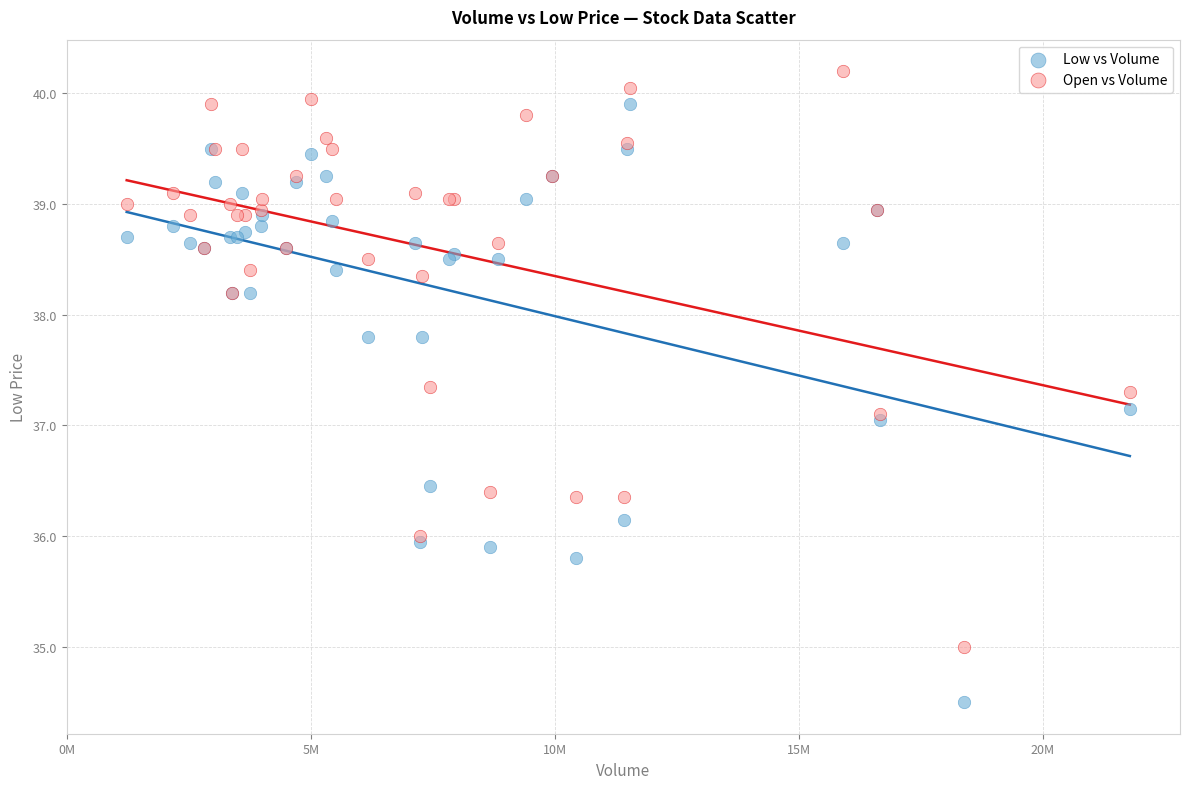

Which series reaches the maximum Y coordinate?

Open vs Volume